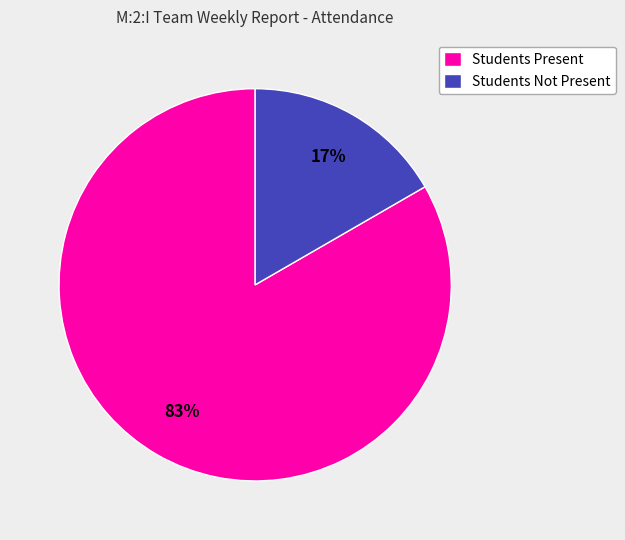

Is the sum of Students Present and Students Not Present greater than half?

Yes